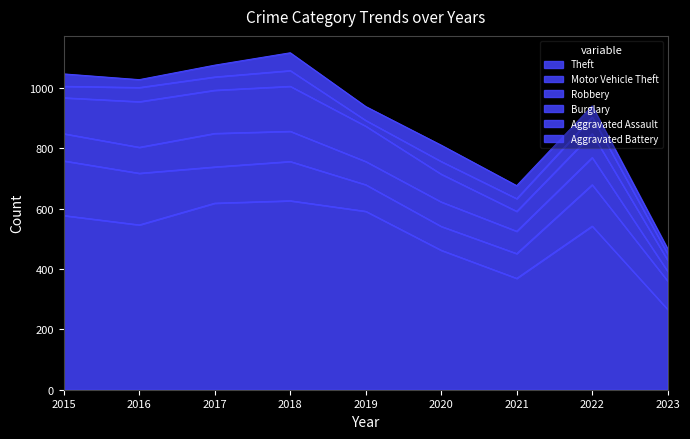

How many intersections are there between Aggravated Assault and Aggravated Battery?

3